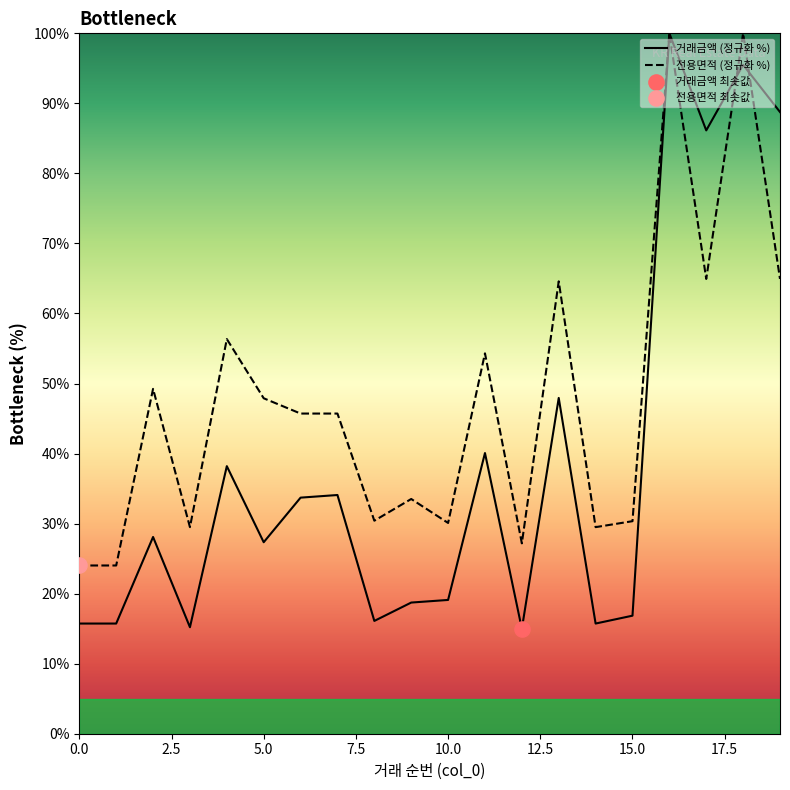

Which series has the largest Y range (max minus min)?

거래금액